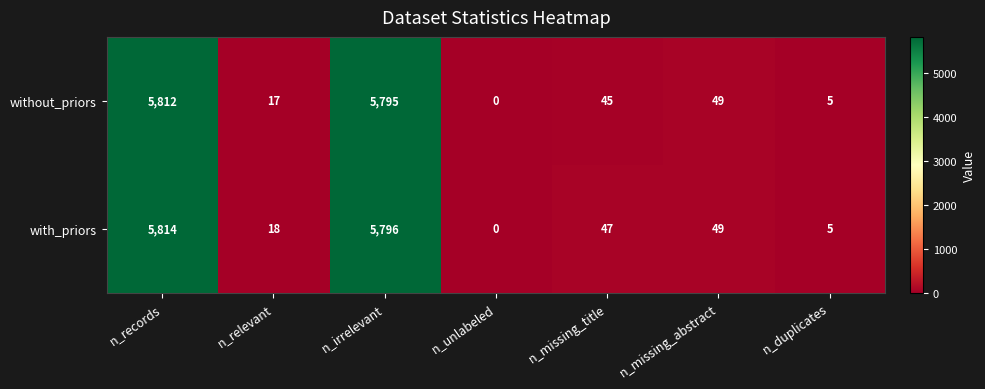

Reading left to right, list all the values displayed in this chart.

without_priors: 5812	17	5795	0	45	49	5
with_priors: 5814	18	5796	0	47	49	5